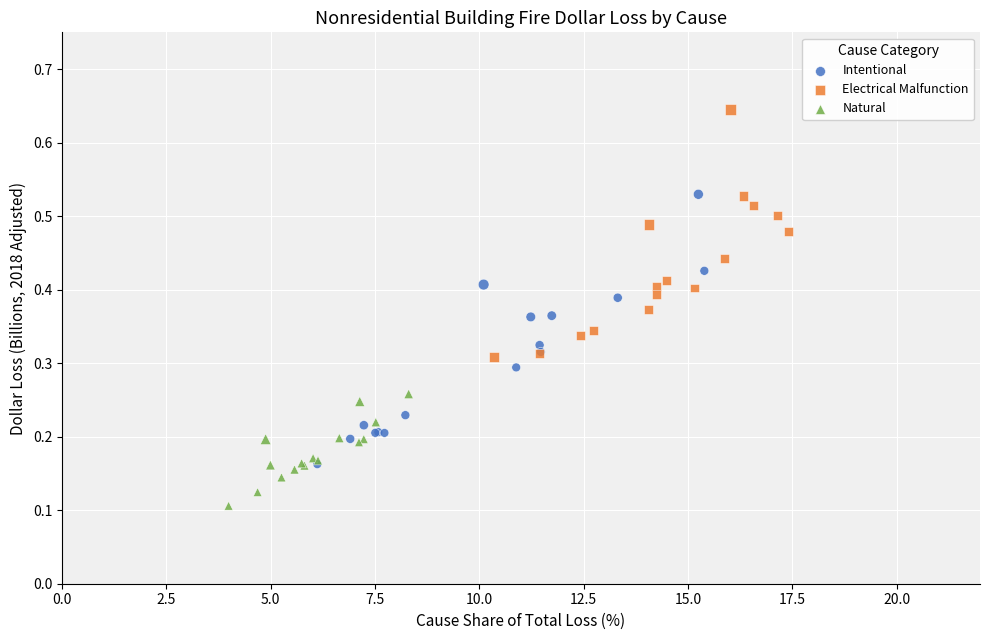

Which series reaches the maximum Y coordinate?

Electrical Malfunction